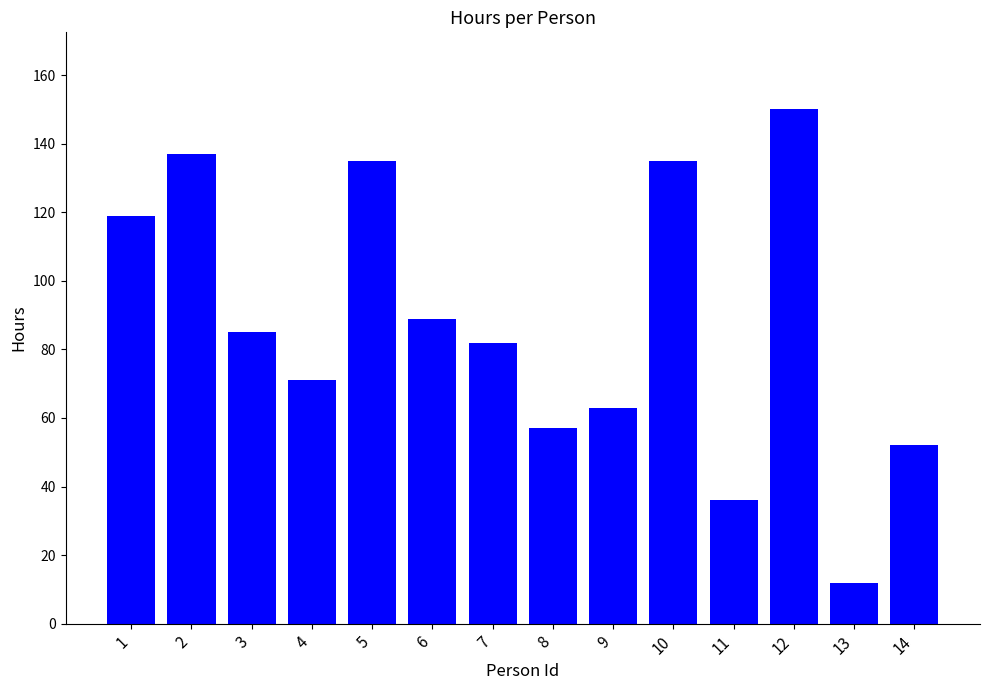

What is the difference between the maximum and minimum values?

138